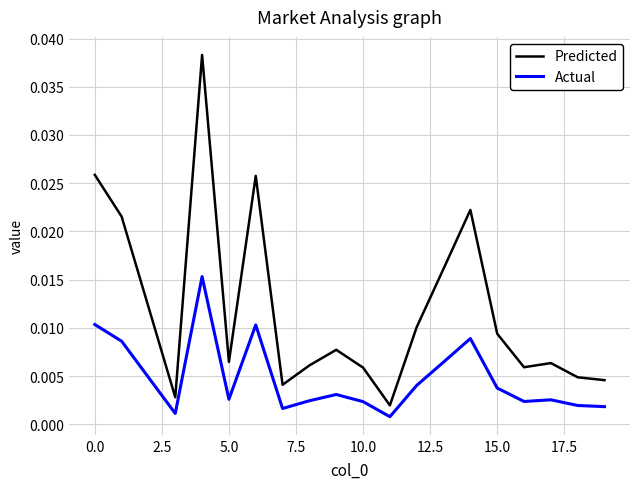

Which series has the largest total across all categories?

Predicted